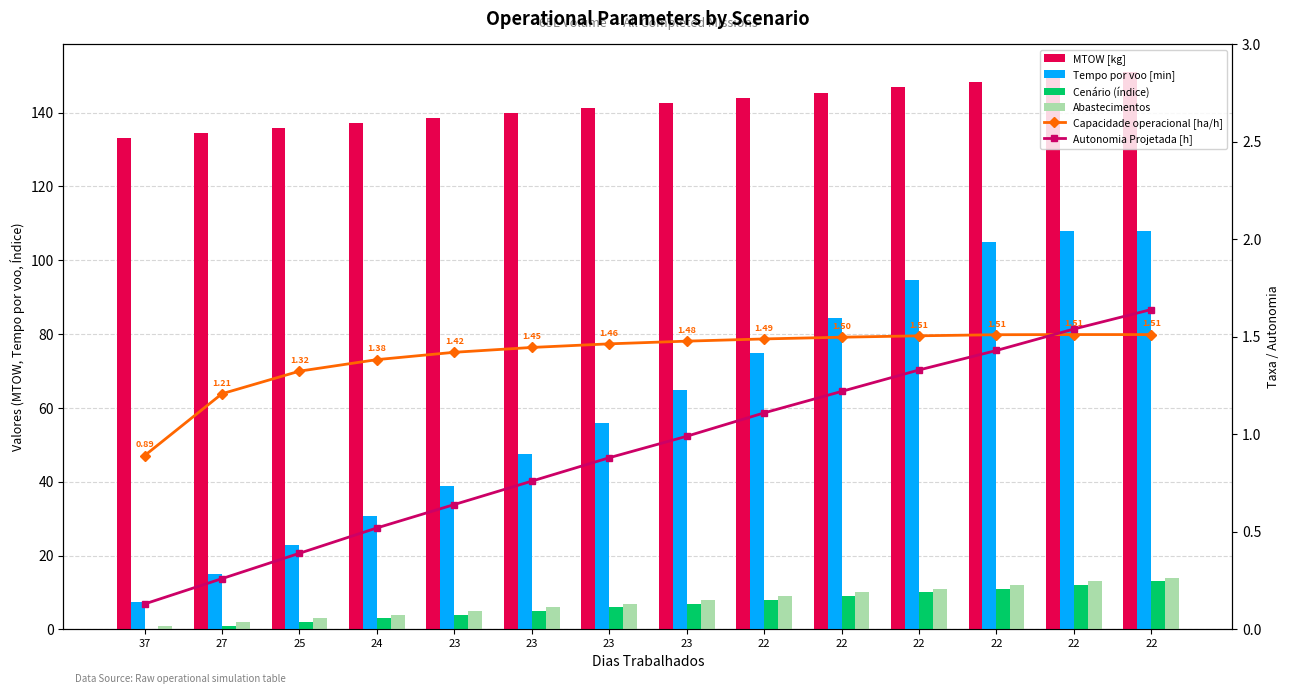

Reading left to right, extract all data points from this chart.

MTOW [kg]: 37=133.2	27=134.6	25=135.9	24=137.2	23=138.6	23=139.9	23=141.3	23=142.7	22=144.1	22=145.4	22=146.8	22=148.2	22=149.6	22=150.9
Tempo por voo [min]: 37=7.4	27=15.0	25=22.8	24=30.7	23=38.9	23=47.4	23=55.9	23=65.0	22=74.8	22=84.5	22=94.8	22=105.0	22=108.0	22=108.0
Cenário (índice): 37=0.0	27=1.0	25=2.0	24=3.0	23=4.0	23=5.0	23=6.0	23=7.0	22=8.0	22=9.0	22=10.0	22=11.0	22=12.0	22=13.0
Abastecimentos: 37=1.0	27=2.0	25=3.0	24=4.0	23=5.0	23=6.0	23=7.0	23=8.0	22=9.0	22=10.0	22=11.0	22=12.0	22=13.0	22=14.0
Capacidade operacional [ha/h]: 37=0.9	27=1.2	25=1.3	24=1.4	23=1.4	23=1.4	23=1.5	23=1.5	22=1.5	22=1.5	22=1.5	22=1.5	22=1.5	22=1.5
Autonomia Projetada [h]: 37=0.1	27=0.3	25=0.4	24=0.5	23=0.6	23=0.8	23=0.9	23=1.0	22=1.1	22=1.2	22=1.3	22=1.4	22=1.5	22=1.6